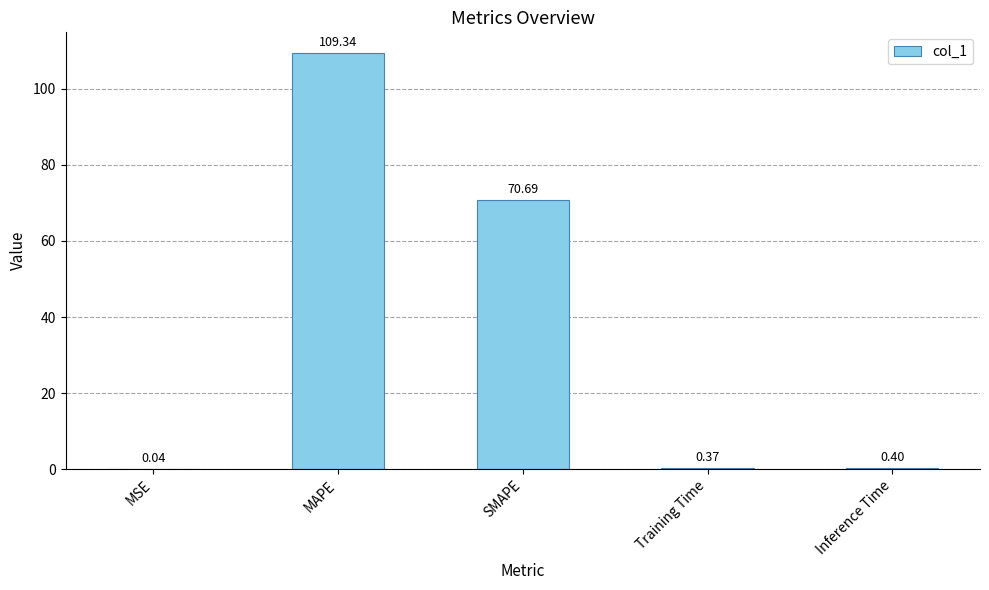

Between Training Time and MSE, which is larger?

Training Time